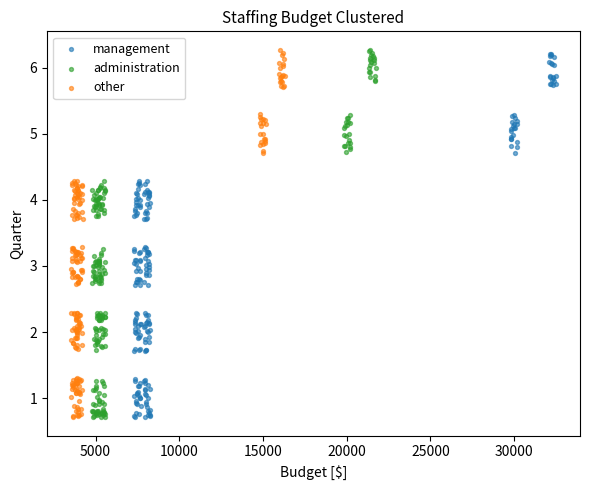

What are all the series names shown in the legend?

management, administration, other